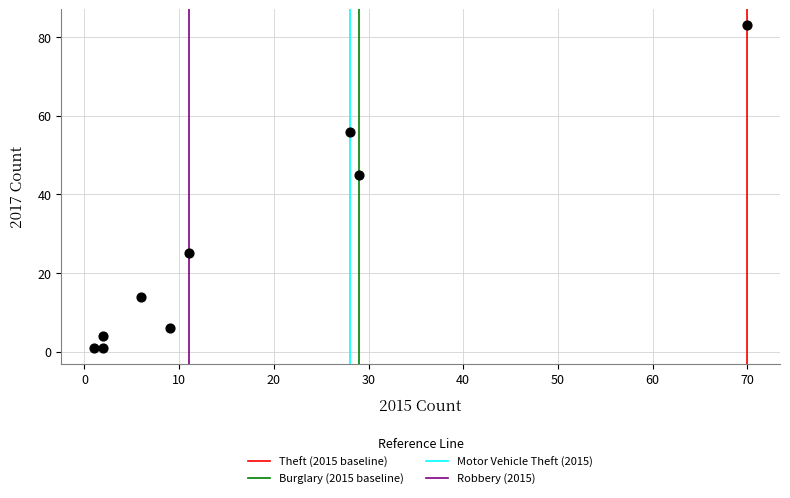

What is the range of Y values (max minus min)?

82